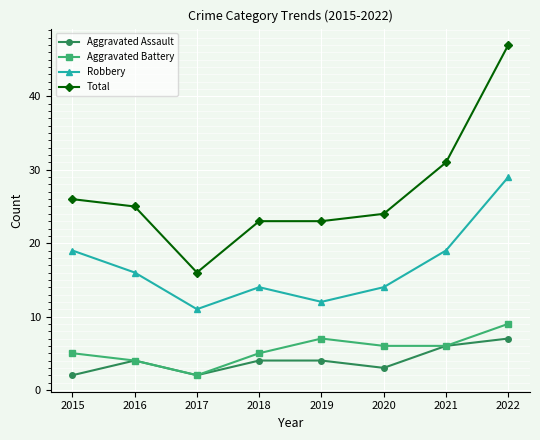

The Aggravated Battery series shows 13 at 2022. True or false?

False